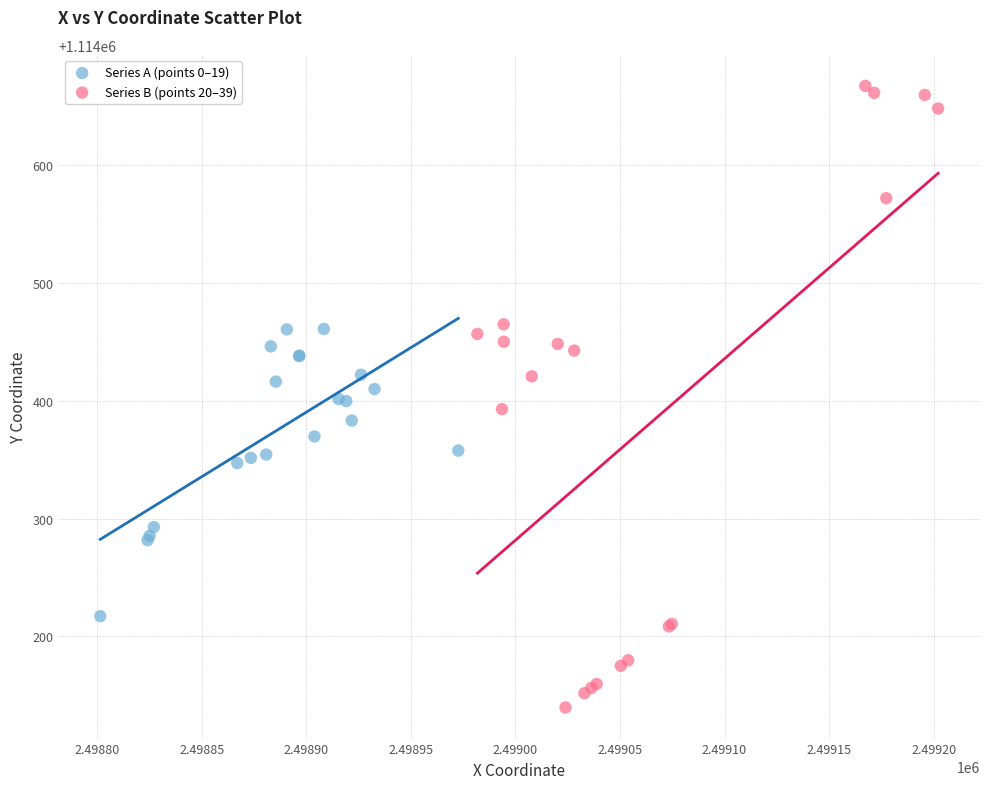

Which series contains the lowest Y value?

Series B (points 20–39)